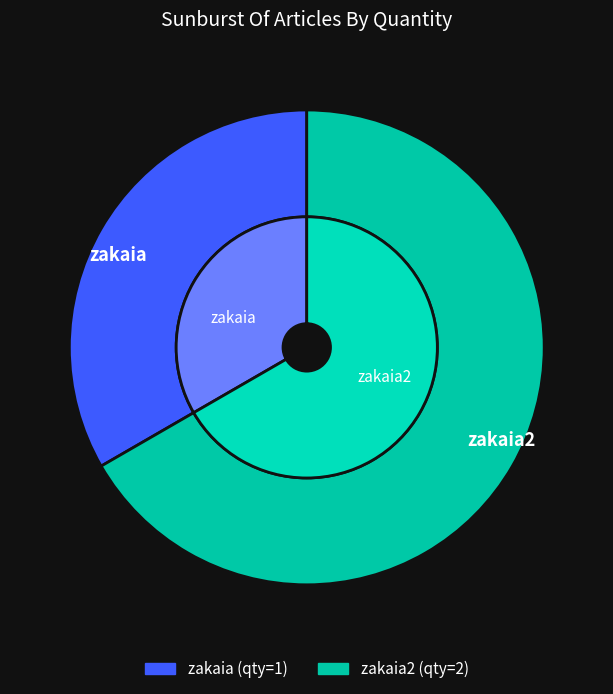

To the nearest percent, what percentage of the pie is zakaia2?

67%